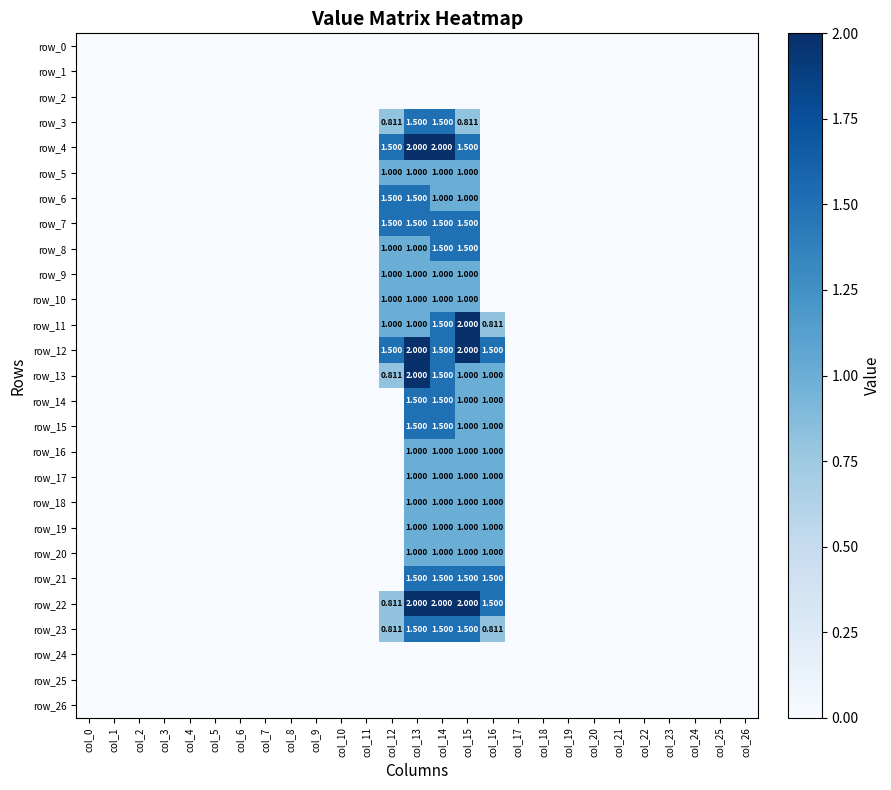

Reading right to left, what are all the values shown in this chart?

row_0: col_26=0.0	col_25=0.0	col_24=0.0	col_23=0.0	col_22=0.0	col_21=0.0	col_20=0.0	col_19=0.0	col_18=0.0	col_17=0.0	col_16=0.0	col_15=0.0	col_14=0.0	col_13=0.0	col_12=0.0	col_11=0.0	col_10=0.0	col_9=0.0	col_8=0.0	col_7=0.0	col_6=0.0	col_5=0.0	col_4=0.0	col_3=0.0	col_2=0.0	col_1=0.0	col_0=0.0
row_1: col_26=0.0	col_25=0.0	col_24=0.0	col_23=0.0	col_22=0.0	col_21=0.0	col_20=0.0	col_19=0.0	col_18=0.0	col_17=0.0	col_16=0.0	col_15=0.0	col_14=0.0	col_13=0.0	col_12=0.0	col_11=0.0	col_10=0.0	col_9=0.0	col_8=0.0	col_7=0.0	col_6=0.0	col_5=0.0	col_4=0.0	col_3=0.0	col_2=0.0	col_1=0.0	col_0=0.0
row_2: col_26=0.0	col_25=0.0	col_24=0.0	col_23=0.0	col_22=0.0	col_21=0.0	col_20=0.0	col_19=0.0	col_18=0.0	col_17=0.0	col_16=0.0	col_15=0.0	col_14=0.0	col_13=0.0	col_12=0.0	col_11=0.0	col_10=0.0	col_9=0.0	col_8=0.0	col_7=0.0	col_6=0.0	col_5=0.0	col_4=0.0	col_3=0.0	col_2=0.0	col_1=0.0	col_0=0.0
row_3: col_26=0.0	col_25=0.0	col_24=0.0	col_23=0.0	col_22=0.0	col_21=0.0	col_20=0.0	col_19=0.0	col_18=0.0	col_17=0.0	col_16=0.0	col_15=0.8	col_14=1.5	col_13=1.5	col_12=0.8	col_11=0.0	col_10=0.0	col_9=0.0	col_8=0.0	col_7=0.0	col_6=0.0	col_5=0.0	col_4=0.0	col_3=0.0	col_2=0.0	col_1=0.0	col_0=0.0
row_4: col_26=0.0	col_25=0.0	col_24=0.0	col_23=0.0	col_22=0.0	col_21=0.0	col_20=0.0	col_19=0.0	col_18=0.0	col_17=0.0	col_16=0.0	col_15=1.5	col_14=2.0	col_13=2.0	col_12=1.5	col_11=0.0	col_10=0.0	col_9=0.0	col_8=0.0	col_7=0.0	col_6=0.0	col_5=0.0	col_4=0.0	col_3=0.0	col_2=0.0	col_1=0.0	col_0=0.0
row_5: col_26=0.0	col_25=0.0	col_24=0.0	col_23=0.0	col_22=0.0	col_21=0.0	col_20=0.0	col_19=0.0	col_18=0.0	col_17=0.0	col_16=0.0	col_15=1.0	col_14=1.0	col_13=1.0	col_12=1.0	col_11=0.0	col_10=0.0	col_9=0.0	col_8=0.0	col_7=0.0	col_6=0.0	col_5=0.0	col_4=0.0	col_3=0.0	col_2=0.0	col_1=0.0	col_0=0.0
row_6: col_26=0.0	col_25=0.0	col_24=0.0	col_23=0.0	col_22=0.0	col_21=0.0	col_20=0.0	col_19=0.0	col_18=0.0	col_17=0.0	col_16=0.0	col_15=1.0	col_14=1.0	col_13=1.5	col_12=1.5	col_11=0.0	col_10=0.0	col_9=0.0	col_8=0.0	col_7=0.0	col_6=0.0	col_5=0.0	col_4=0.0	col_3=0.0	col_2=0.0	col_1=0.0	col_0=0.0
row_7: col_26=0.0	col_25=0.0	col_24=0.0	col_23=0.0	col_22=0.0	col_21=0.0	col_20=0.0	col_19=0.0	col_18=0.0	col_17=0.0	col_16=0.0	col_15=1.5	col_14=1.5	col_13=1.5	col_12=1.5	col_11=0.0	col_10=0.0	col_9=0.0	col_8=0.0	col_7=0.0	col_6=0.0	col_5=0.0	col_4=0.0	col_3=0.0	col_2=0.0	col_1=0.0	col_0=0.0
row_8: col_26=0.0	col_25=0.0	col_24=0.0	col_23=0.0	col_22=0.0	col_21=0.0	col_20=0.0	col_19=0.0	col_18=0.0	col_17=0.0	col_16=0.0	col_15=1.5	col_14=1.5	col_13=1.0	col_12=1.0	col_11=0.0	col_10=0.0	col_9=0.0	col_8=0.0	col_7=0.0	col_6=0.0	col_5=0.0	col_4=0.0	col_3=0.0	col_2=0.0	col_1=0.0	col_0=0.0
row_9: col_26=0.0	col_25=0.0	col_24=0.0	col_23=0.0	col_22=0.0	col_21=0.0	col_20=0.0	col_19=0.0	col_18=0.0	col_17=0.0	col_16=0.0	col_15=1.0	col_14=1.0	col_13=1.0	col_12=1.0	col_11=0.0	col_10=0.0	col_9=0.0	col_8=0.0	col_7=0.0	col_6=0.0	col_5=0.0	col_4=0.0	col_3=0.0	col_2=0.0	col_1=0.0	col_0=0.0
row_10: col_26=0.0	col_25=0.0	col_24=0.0	col_23=0.0	col_22=0.0	col_21=0.0	col_20=0.0	col_19=0.0	col_18=0.0	col_17=0.0	col_16=0.0	col_15=1.0	col_14=1.0	col_13=1.0	col_12=1.0	col_11=0.0	col_10=0.0	col_9=0.0	col_8=0.0	col_7=0.0	col_6=0.0	col_5=0.0	col_4=0.0	col_3=0.0	col_2=0.0	col_1=0.0	col_0=0.0
row_11: col_26=0.0	col_25=0.0	col_24=0.0	col_23=0.0	col_22=0.0	col_21=0.0	col_20=0.0	col_19=0.0	col_18=0.0	col_17=0.0	col_16=0.8	col_15=2.0	col_14=1.5	col_13=1.0	col_12=1.0	col_11=0.0	col_10=0.0	col_9=0.0	col_8=0.0	col_7=0.0	col_6=0.0	col_5=0.0	col_4=0.0	col_3=0.0	col_2=0.0	col_1=0.0	col_0=0.0
row_12: col_26=0.0	col_25=0.0	col_24=0.0	col_23=0.0	col_22=0.0	col_21=0.0	col_20=0.0	col_19=0.0	col_18=0.0	col_17=0.0	col_16=1.5	col_15=2.0	col_14=1.5	col_13=2.0	col_12=1.5	col_11=0.0	col_10=0.0	col_9=0.0	col_8=0.0	col_7=0.0	col_6=0.0	col_5=0.0	col_4=0.0	col_3=0.0	col_2=0.0	col_1=0.0	col_0=0.0
row_13: col_26=0.0	col_25=0.0	col_24=0.0	col_23=0.0	col_22=0.0	col_21=0.0	col_20=0.0	col_19=0.0	col_18=0.0	col_17=0.0	col_16=1.0	col_15=1.0	col_14=1.5	col_13=2.0	col_12=0.8	col_11=0.0	col_10=0.0	col_9=0.0	col_8=0.0	col_7=0.0	col_6=0.0	col_5=0.0	col_4=0.0	col_3=0.0	col_2=0.0	col_1=0.0	col_0=0.0
row_14: col_26=0.0	col_25=0.0	col_24=0.0	col_23=0.0	col_22=0.0	col_21=0.0	col_20=0.0	col_19=0.0	col_18=0.0	col_17=0.0	col_16=1.0	col_15=1.0	col_14=1.5	col_13=1.5	col_12=0.0	col_11=0.0	col_10=0.0	col_9=0.0	col_8=0.0	col_7=0.0	col_6=0.0	col_5=0.0	col_4=0.0	col_3=0.0	col_2=0.0	col_1=0.0	col_0=0.0
row_15: col_26=0.0	col_25=0.0	col_24=0.0	col_23=0.0	col_22=0.0	col_21=0.0	col_20=0.0	col_19=0.0	col_18=0.0	col_17=0.0	col_16=1.0	col_15=1.0	col_14=1.5	col_13=1.5	col_12=0.0	col_11=0.0	col_10=0.0	col_9=0.0	col_8=0.0	col_7=0.0	col_6=0.0	col_5=0.0	col_4=0.0	col_3=0.0	col_2=0.0	col_1=0.0	col_0=0.0
row_16: col_26=0.0	col_25=0.0	col_24=0.0	col_23=0.0	col_22=0.0	col_21=0.0	col_20=0.0	col_19=0.0	col_18=0.0	col_17=0.0	col_16=1.0	col_15=1.0	col_14=1.0	col_13=1.0	col_12=0.0	col_11=0.0	col_10=0.0	col_9=0.0	col_8=0.0	col_7=0.0	col_6=0.0	col_5=0.0	col_4=0.0	col_3=0.0	col_2=0.0	col_1=0.0	col_0=0.0
row_17: col_26=0.0	col_25=0.0	col_24=0.0	col_23=0.0	col_22=0.0	col_21=0.0	col_20=0.0	col_19=0.0	col_18=0.0	col_17=0.0	col_16=1.0	col_15=1.0	col_14=1.0	col_13=1.0	col_12=0.0	col_11=0.0	col_10=0.0	col_9=0.0	col_8=0.0	col_7=0.0	col_6=0.0	col_5=0.0	col_4=0.0	col_3=0.0	col_2=0.0	col_1=0.0	col_0=0.0
row_18: col_26=0.0	col_25=0.0	col_24=0.0	col_23=0.0	col_22=0.0	col_21=0.0	col_20=0.0	col_19=0.0	col_18=0.0	col_17=0.0	col_16=1.0	col_15=1.0	col_14=1.0	col_13=1.0	col_12=0.0	col_11=0.0	col_10=0.0	col_9=0.0	col_8=0.0	col_7=0.0	col_6=0.0	col_5=0.0	col_4=0.0	col_3=0.0	col_2=0.0	col_1=0.0	col_0=0.0
row_19: col_26=0.0	col_25=0.0	col_24=0.0	col_23=0.0	col_22=0.0	col_21=0.0	col_20=0.0	col_19=0.0	col_18=0.0	col_17=0.0	col_16=1.0	col_15=1.0	col_14=1.0	col_13=1.0	col_12=0.0	col_11=0.0	col_10=0.0	col_9=0.0	col_8=0.0	col_7=0.0	col_6=0.0	col_5=0.0	col_4=0.0	col_3=0.0	col_2=0.0	col_1=0.0	col_0=0.0
row_20: col_26=0.0	col_25=0.0	col_24=0.0	col_23=0.0	col_22=0.0	col_21=0.0	col_20=0.0	col_19=0.0	col_18=0.0	col_17=0.0	col_16=1.0	col_15=1.0	col_14=1.0	col_13=1.0	col_12=0.0	col_11=0.0	col_10=0.0	col_9=0.0	col_8=0.0	col_7=0.0	col_6=0.0	col_5=0.0	col_4=0.0	col_3=0.0	col_2=0.0	col_1=0.0	col_0=0.0
row_21: col_26=0.0	col_25=0.0	col_24=0.0	col_23=0.0	col_22=0.0	col_21=0.0	col_20=0.0	col_19=0.0	col_18=0.0	col_17=0.0	col_16=1.5	col_15=1.5	col_14=1.5	col_13=1.5	col_12=0.0	col_11=0.0	col_10=0.0	col_9=0.0	col_8=0.0	col_7=0.0	col_6=0.0	col_5=0.0	col_4=0.0	col_3=0.0	col_2=0.0	col_1=0.0	col_0=0.0
row_22: col_26=0.0	col_25=0.0	col_24=0.0	col_23=0.0	col_22=0.0	col_21=0.0	col_20=0.0	col_19=0.0	col_18=0.0	col_17=0.0	col_16=1.5	col_15=2.0	col_14=2.0	col_13=2.0	col_12=0.8	col_11=0.0	col_10=0.0	col_9=0.0	col_8=0.0	col_7=0.0	col_6=0.0	col_5=0.0	col_4=0.0	col_3=0.0	col_2=0.0	col_1=0.0	col_0=0.0
row_23: col_26=0.0	col_25=0.0	col_24=0.0	col_23=0.0	col_22=0.0	col_21=0.0	col_20=0.0	col_19=0.0	col_18=0.0	col_17=0.0	col_16=0.8	col_15=1.5	col_14=1.5	col_13=1.5	col_12=0.8	col_11=0.0	col_10=0.0	col_9=0.0	col_8=0.0	col_7=0.0	col_6=0.0	col_5=0.0	col_4=0.0	col_3=0.0	col_2=0.0	col_1=0.0	col_0=0.0
row_24: col_26=0.0	col_25=0.0	col_24=0.0	col_23=0.0	col_22=0.0	col_21=0.0	col_20=0.0	col_19=0.0	col_18=0.0	col_17=0.0	col_16=0.0	col_15=0.0	col_14=0.0	col_13=0.0	col_12=0.0	col_11=0.0	col_10=0.0	col_9=0.0	col_8=0.0	col_7=0.0	col_6=0.0	col_5=0.0	col_4=0.0	col_3=0.0	col_2=0.0	col_1=0.0	col_0=0.0
row_25: col_26=0.0	col_25=0.0	col_24=0.0	col_23=0.0	col_22=0.0	col_21=0.0	col_20=0.0	col_19=0.0	col_18=0.0	col_17=0.0	col_16=0.0	col_15=0.0	col_14=0.0	col_13=0.0	col_12=0.0	col_11=0.0	col_10=0.0	col_9=0.0	col_8=0.0	col_7=0.0	col_6=0.0	col_5=0.0	col_4=0.0	col_3=0.0	col_2=0.0	col_1=0.0	col_0=0.0
row_26: col_26=0.0	col_25=0.0	col_24=0.0	col_23=0.0	col_22=0.0	col_21=0.0	col_20=0.0	col_19=0.0	col_18=0.0	col_17=0.0	col_16=0.0	col_15=0.0	col_14=0.0	col_13=0.0	col_12=0.0	col_11=0.0	col_10=0.0	col_9=0.0	col_8=0.0	col_7=0.0	col_6=0.0	col_5=0.0	col_4=0.0	col_3=0.0	col_2=0.0	col_1=0.0	col_0=0.0